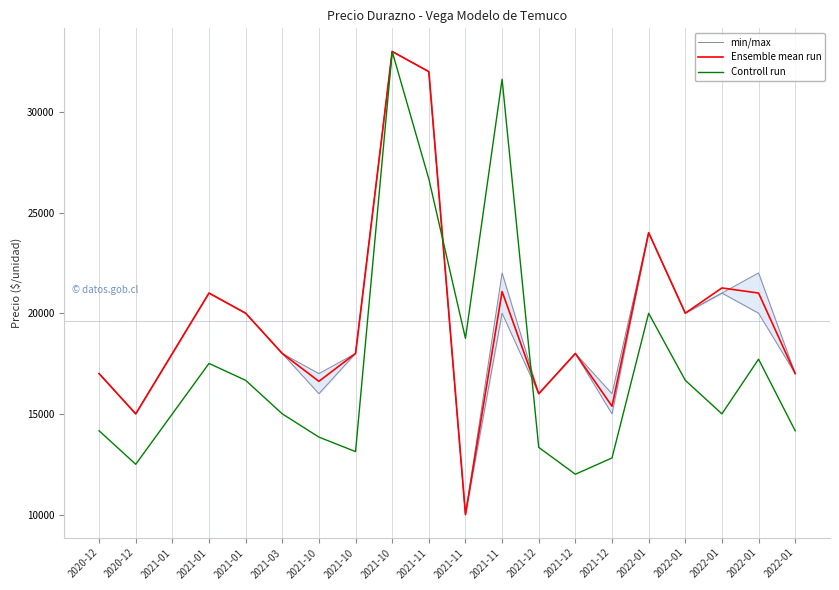

The value of Controll run at 2021-11 is 24544. True or false?

False